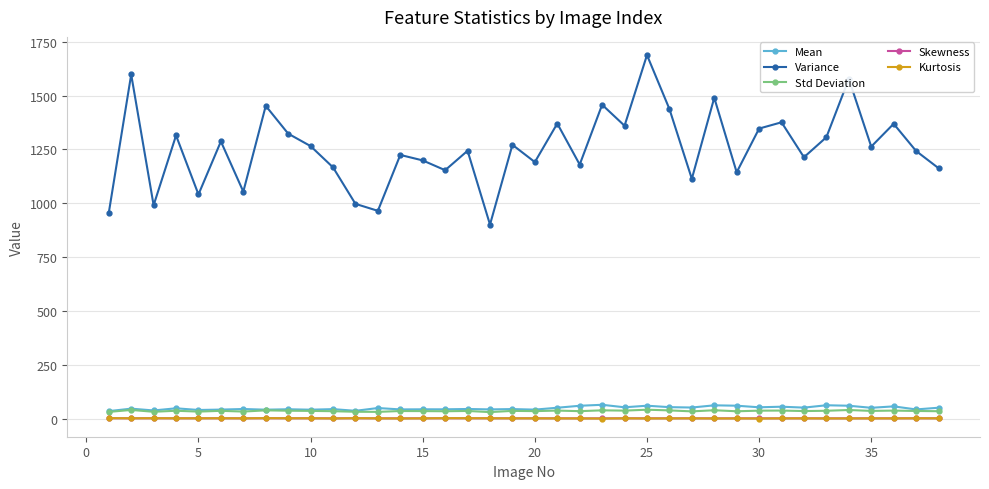

What is the value of the Variance point at the 28th from the left?

1489.6